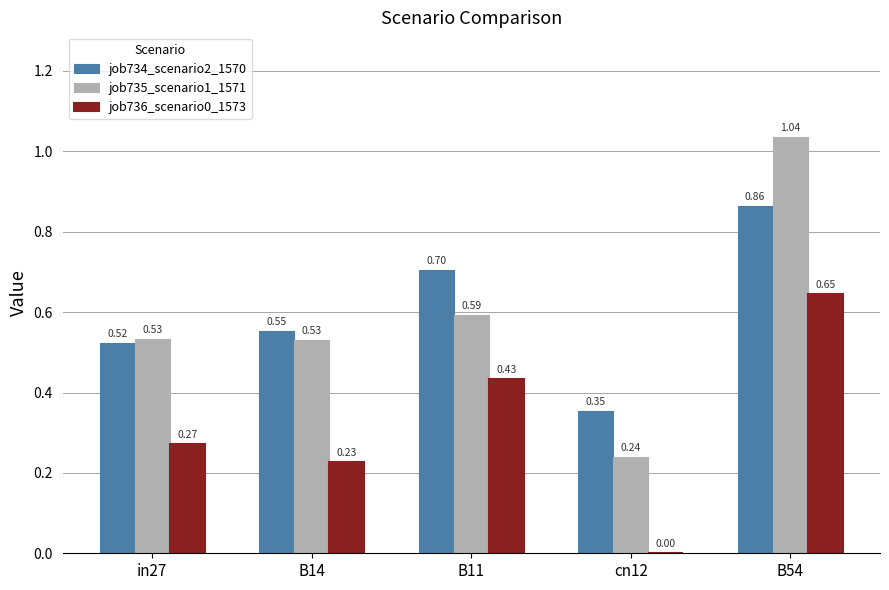

What is the sum of the job734_scenario2_1570 values at B11 and B54?

1.6